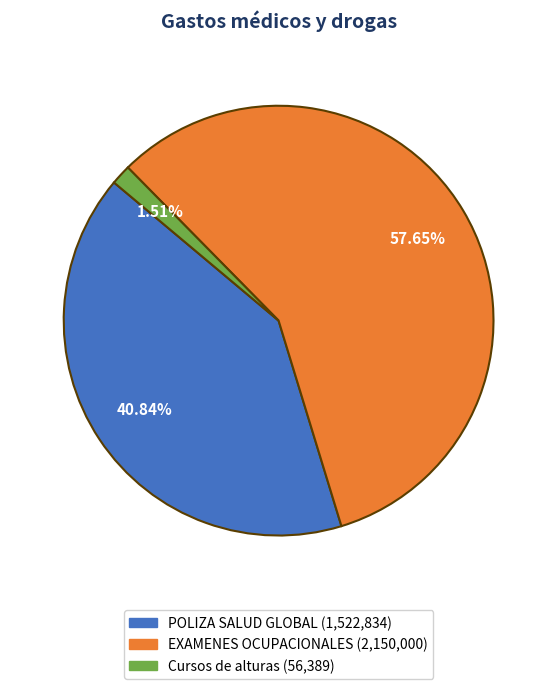

Do EXAMENES OCUPACIONALES and POLIZA SALUD GLOBAL together represent more than half of the pie?

Yes